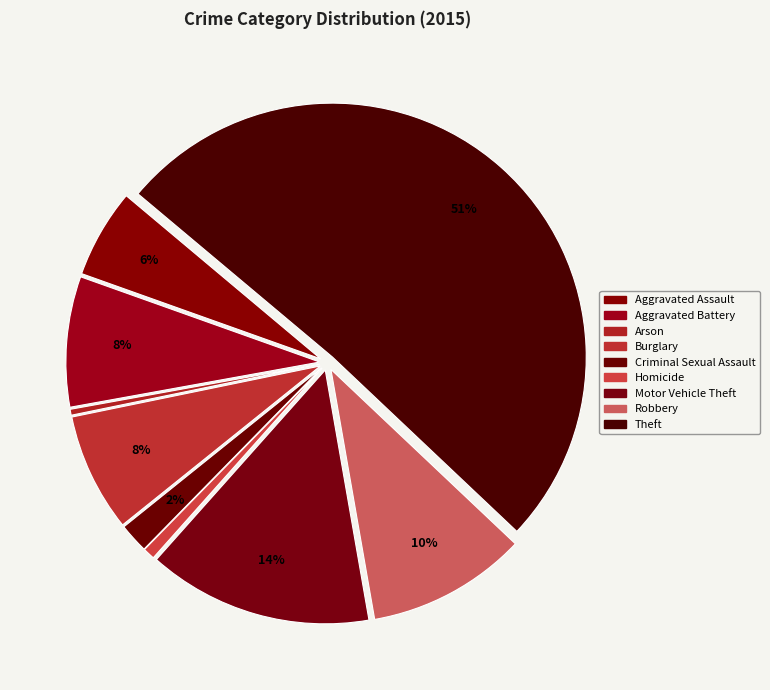

The Arson slice represents 0% of the pie. True or false?

True